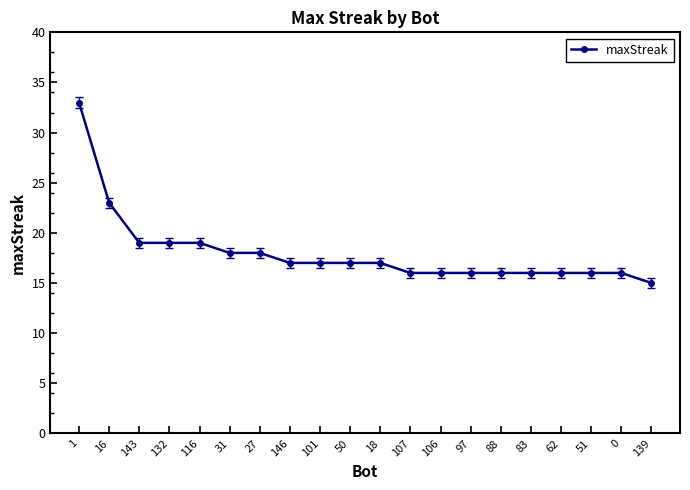

What is the value of the 5th point from the left?

19